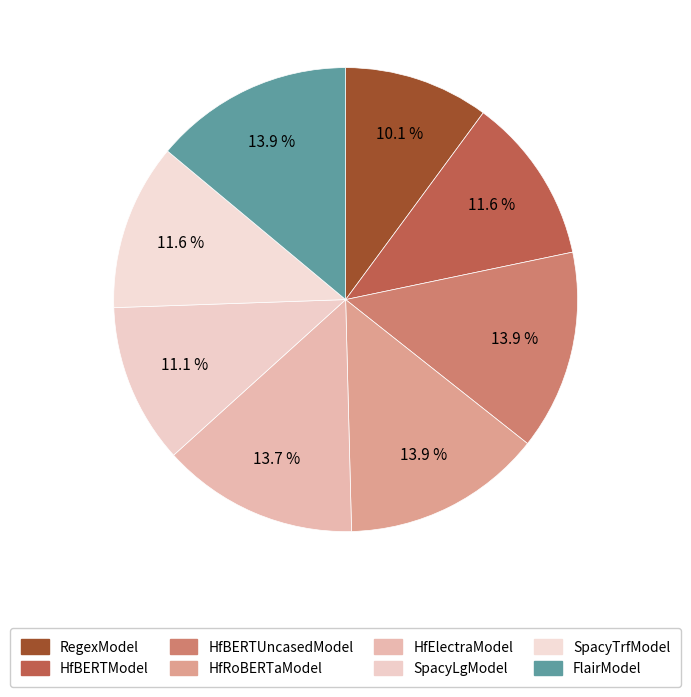

Which slice is the smallest?

RegexModel